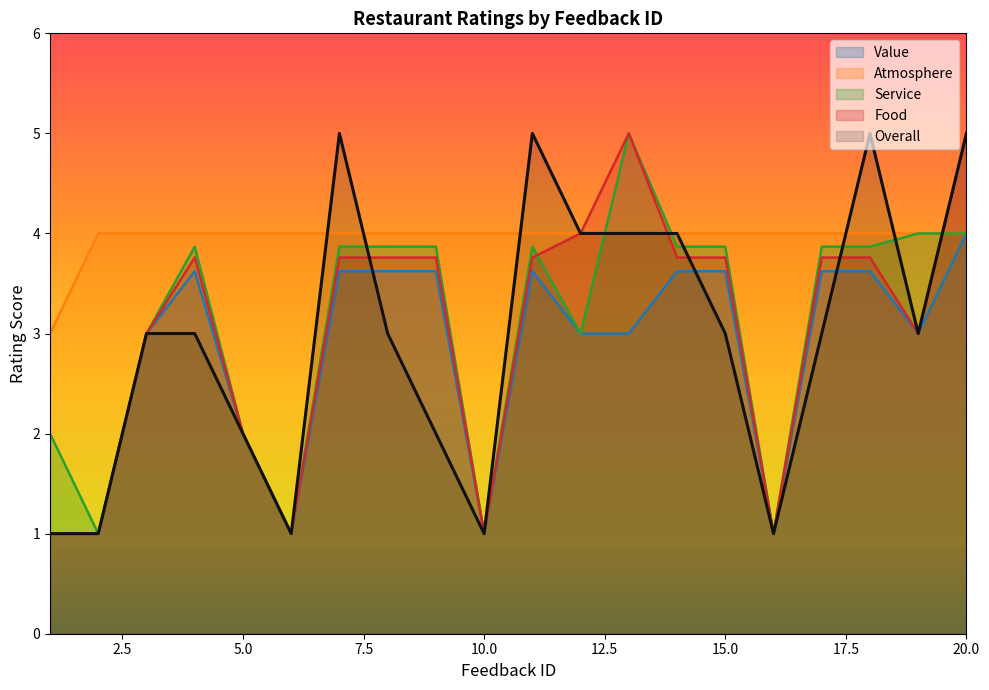

List the series in order of their peak value, highest first.

Service, Food, Overall, Value, Atmosphere